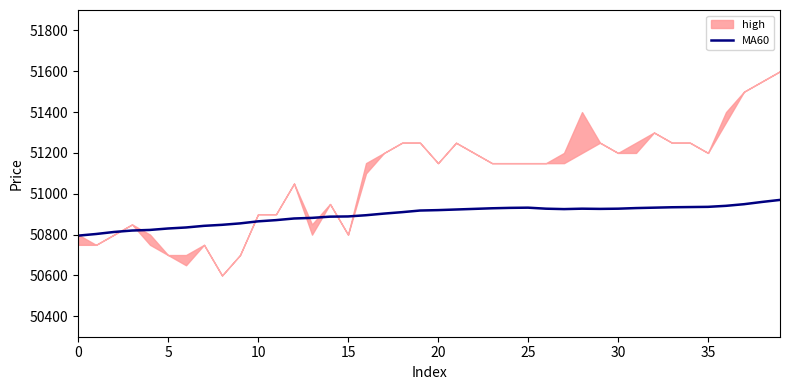

The value of MA60 at 0 is 32608. True or false?

False